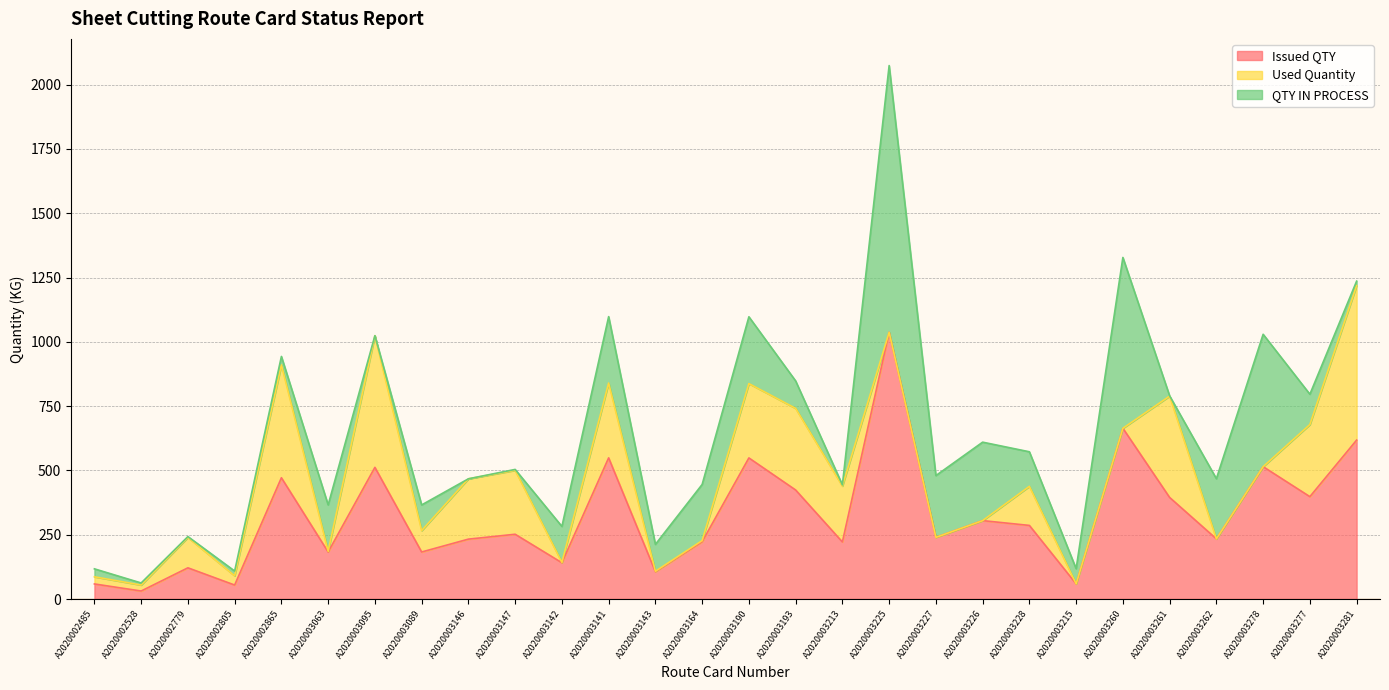

The QTY IN PROCESS series shows 91.5 at A2020003063. True or false?

False